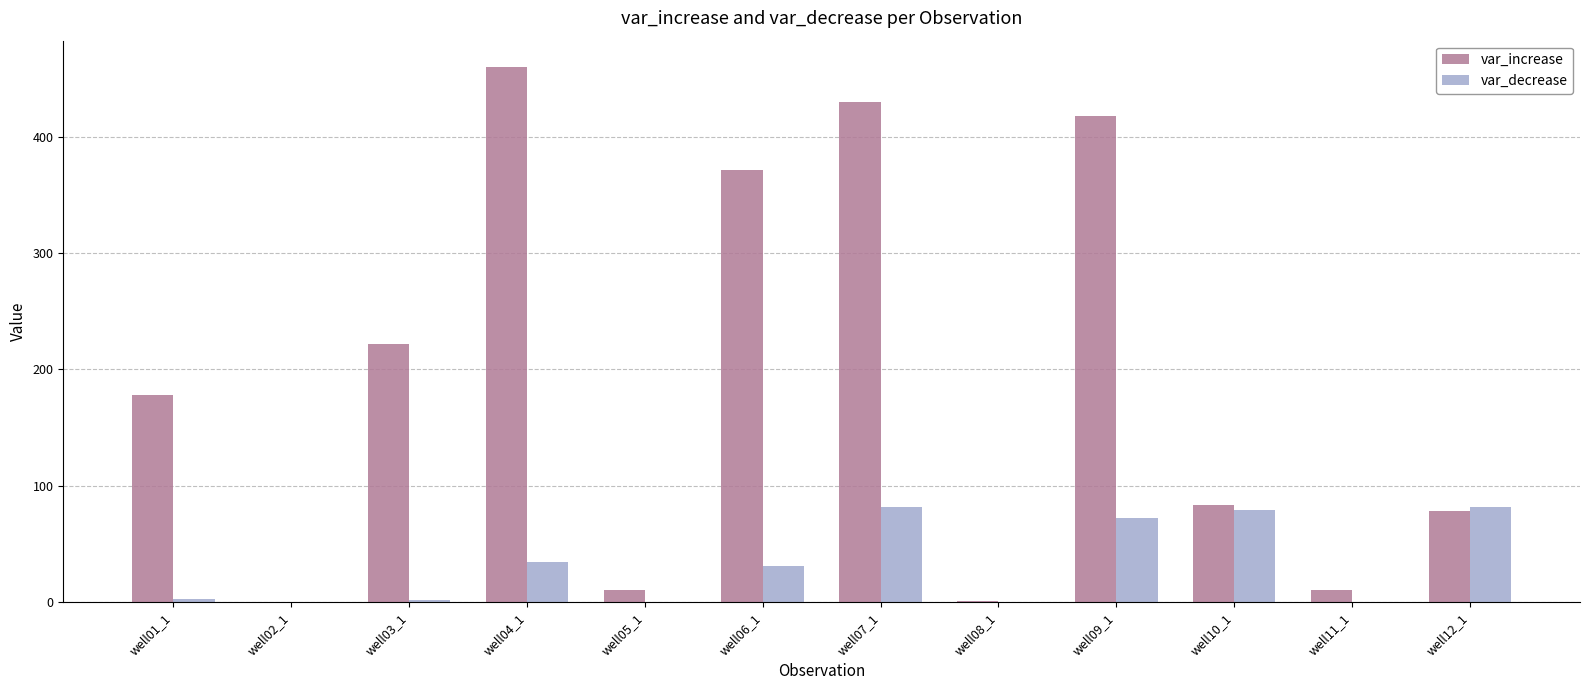

At which label does var_decrease first exceed 30?

well04_1